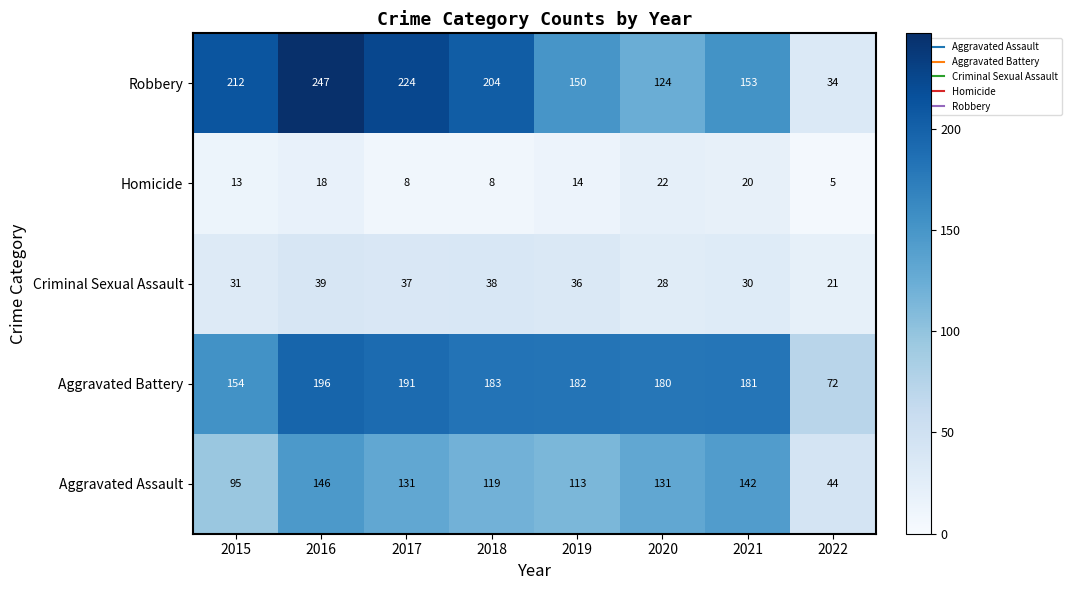

The value of Criminal Sexual Assault at 2019 is 23. True or false?

False